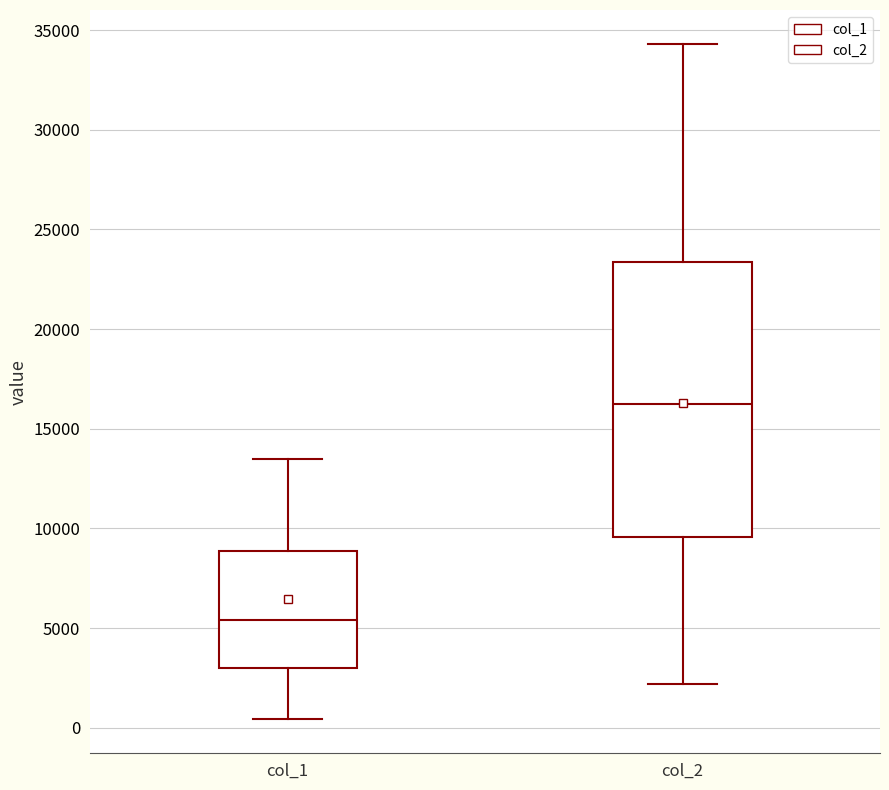

Which box's median line is the lowest?

col_1